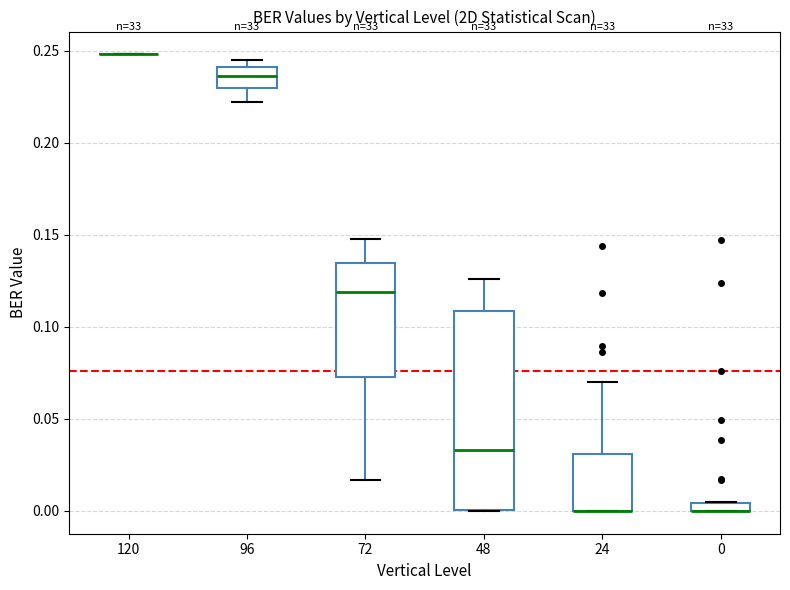

Comparing the boxes themselves (not the whiskers), which one is the tallest?

48